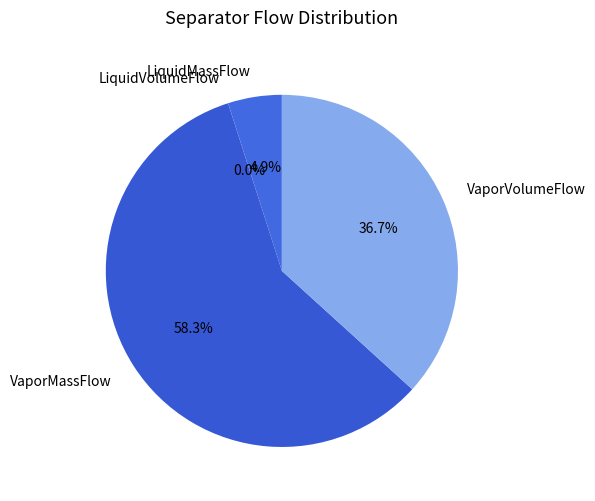

Between LiquidMassFlow and VaporVolumeFlow, which is larger?

VaporVolumeFlow